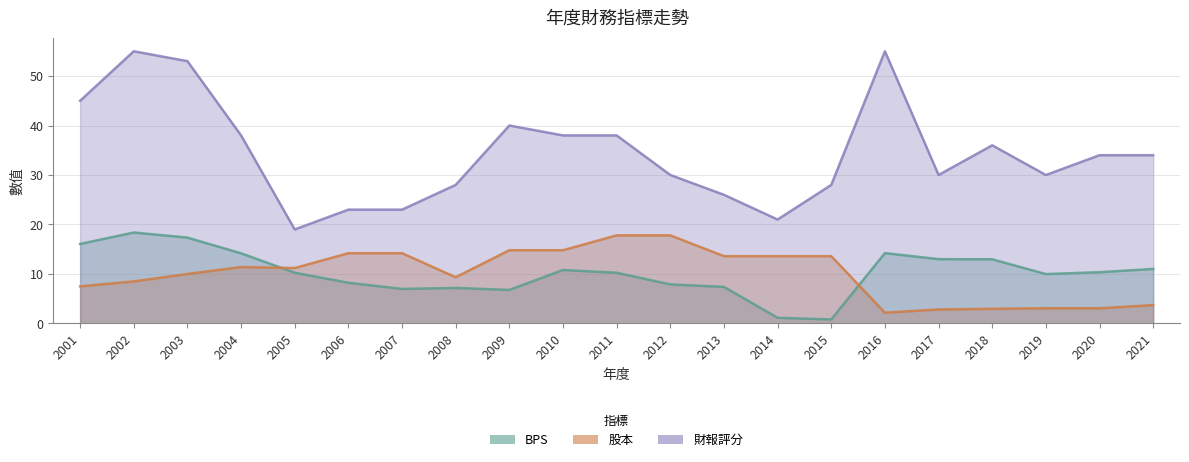

How many interior local peaks does the 財報評分 series have?

4